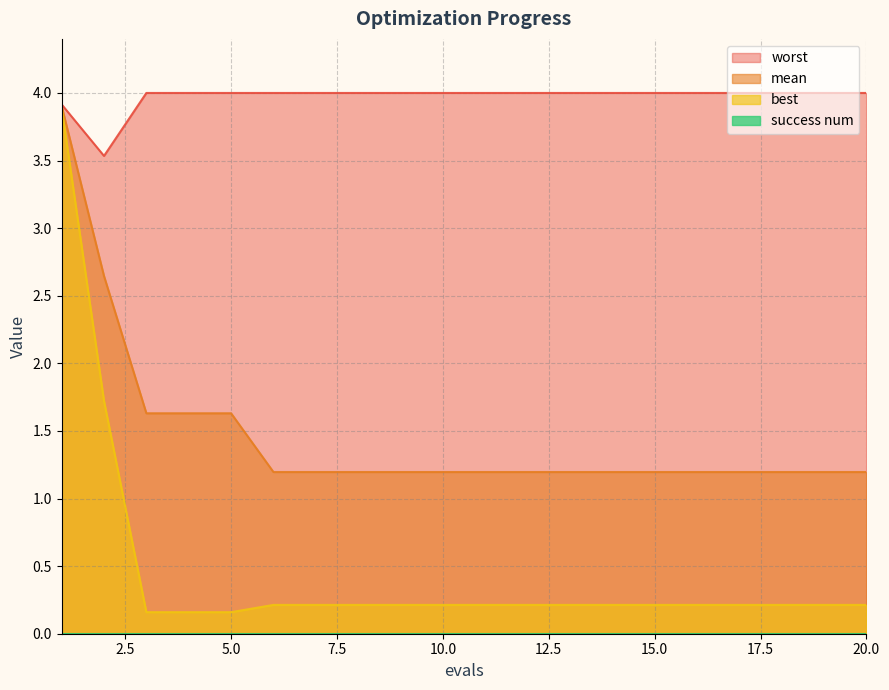

Which category has the highest value in the best series?

1